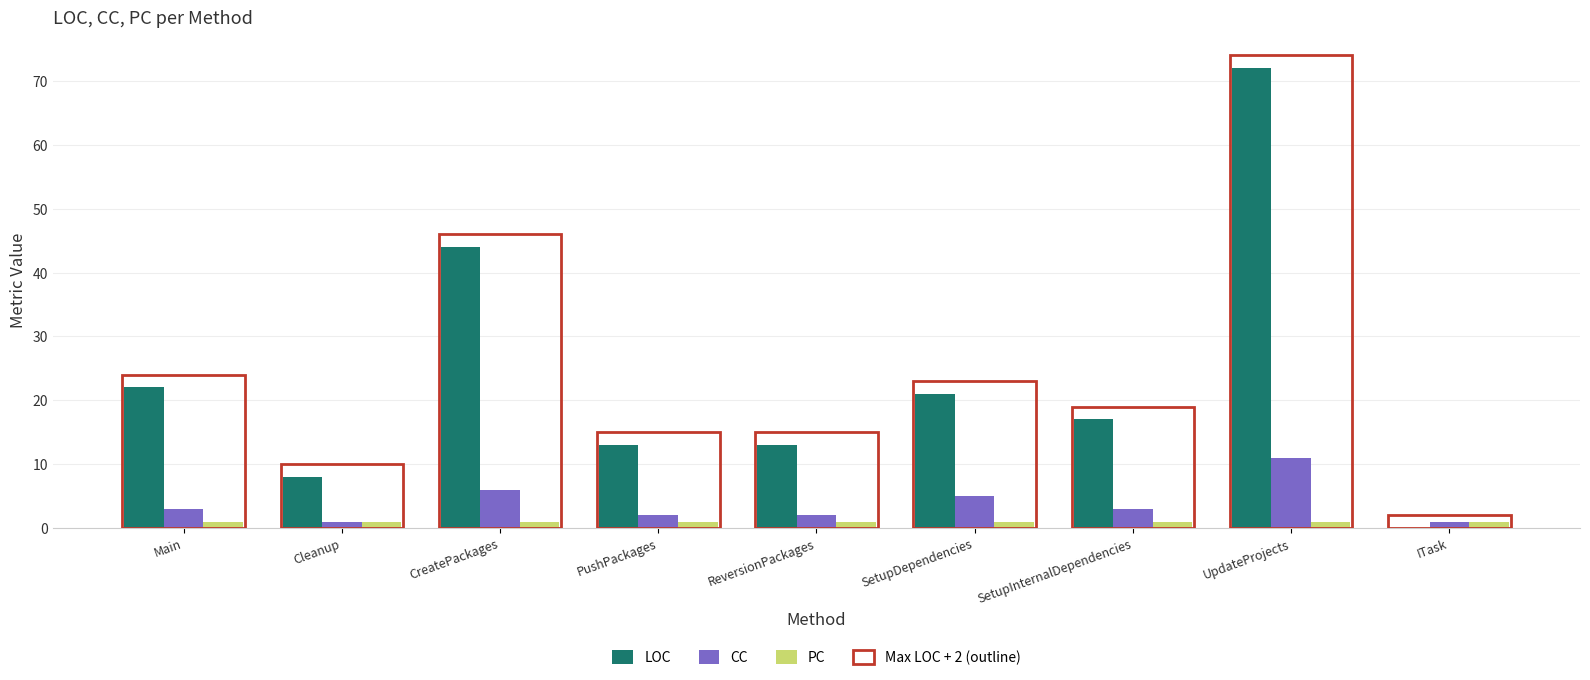

What is the label of the 1st bar from the left?

Main